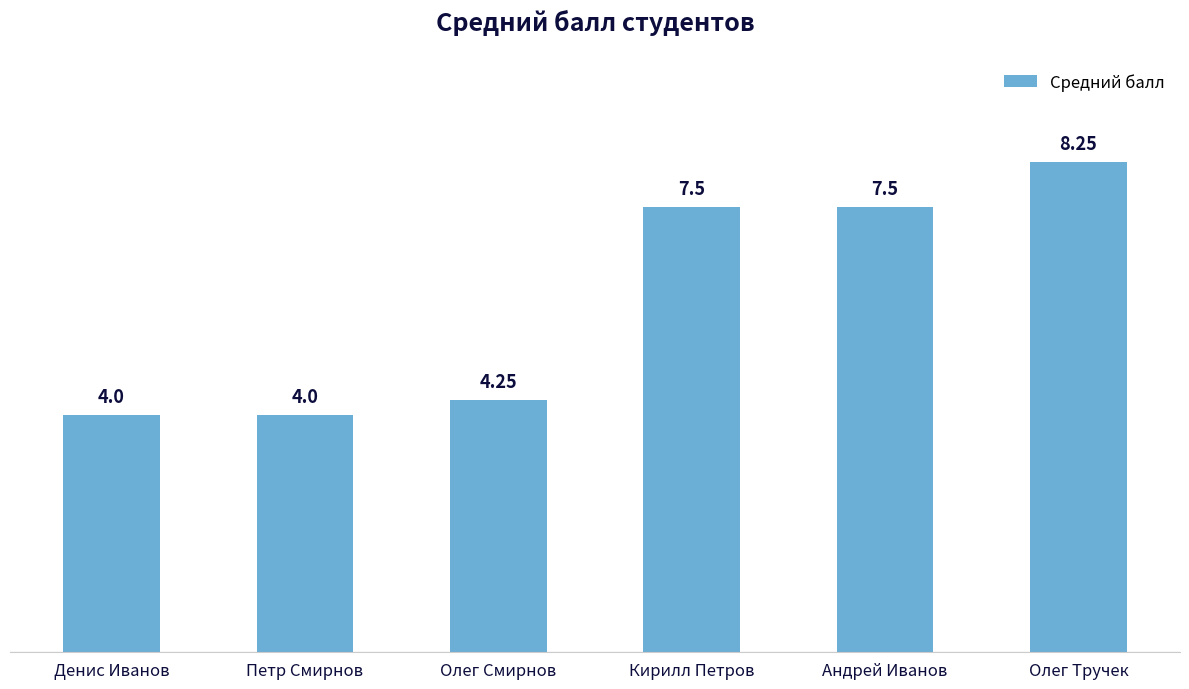

The value at Олег Смирнов is 1.3. True or false?

False